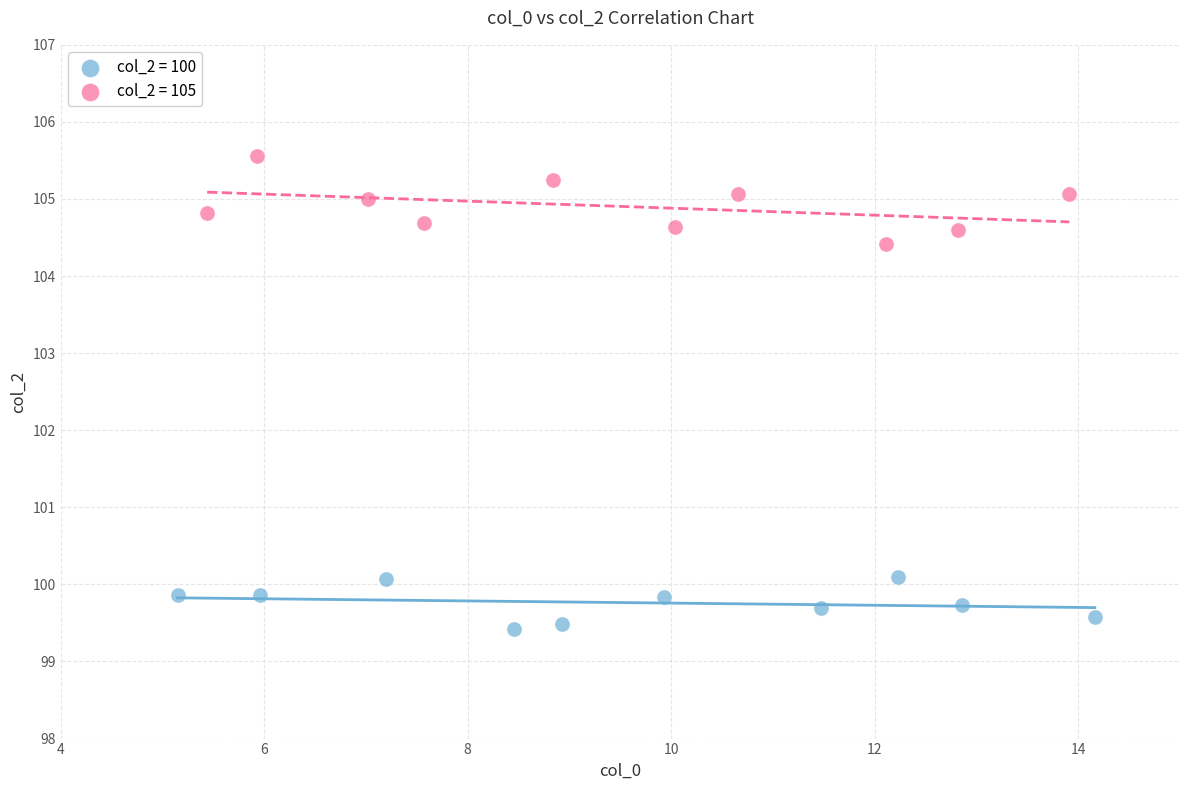

Which series reaches the maximum Y coordinate?

col_2 = 105